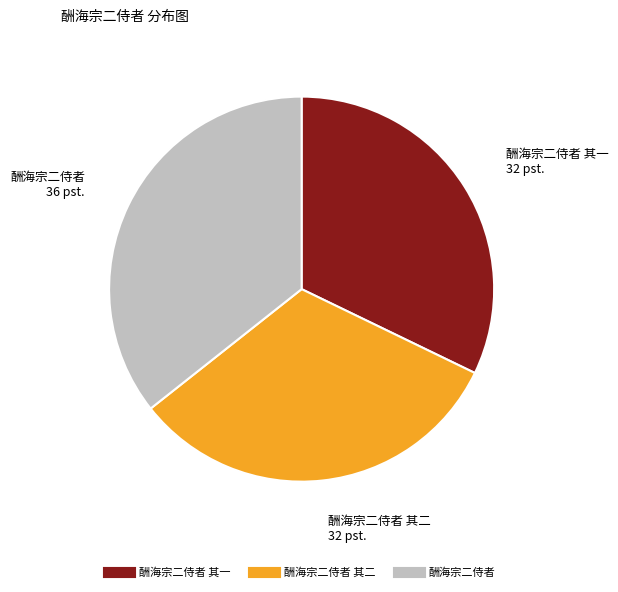

Is there a majority slice in this chart?

No